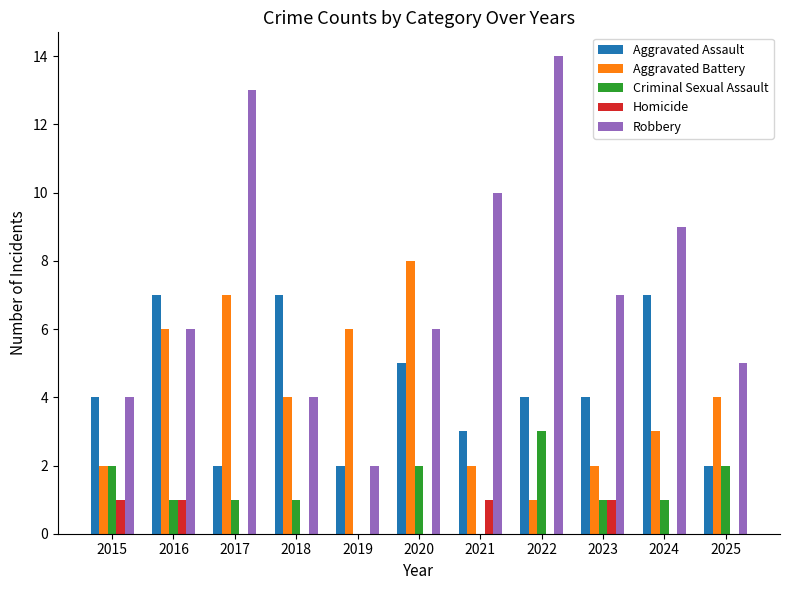

What is the total value across all series at 2018?

16